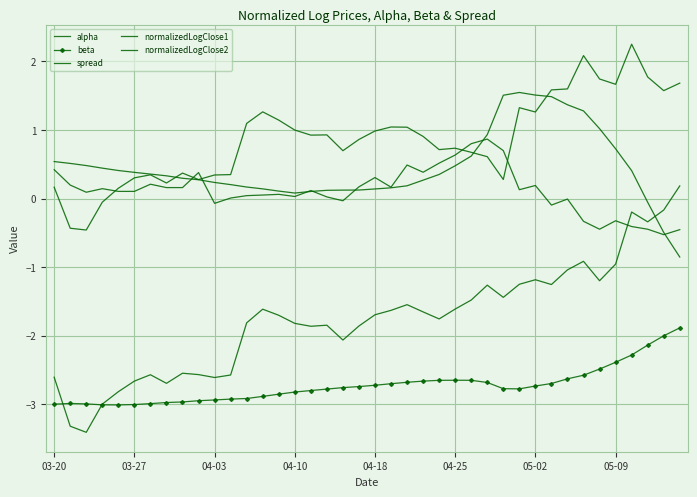

True or false: spread and normalizedLogClose1 intersect in this chart.

False